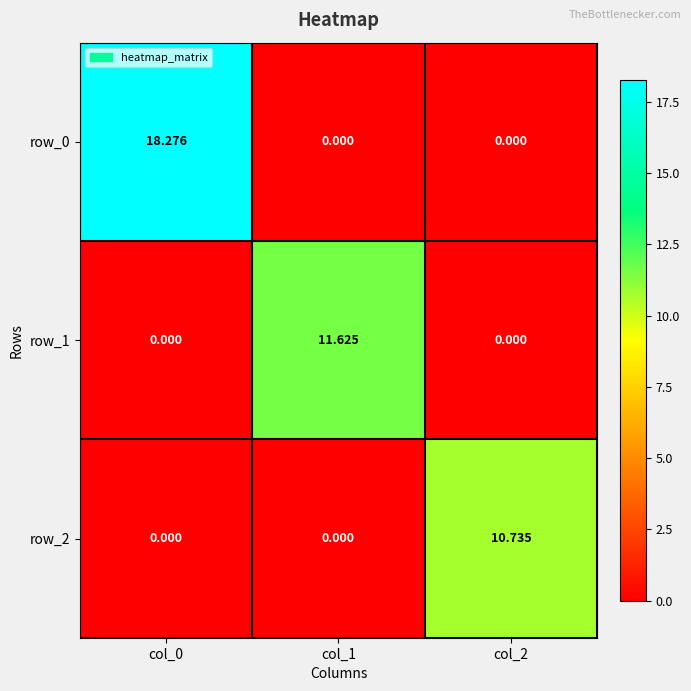

Reading left to right, extract all data points from this chart.

row_0: col_0=18.3	col_1=0.0	col_2=0.0
row_1: col_0=0.0	col_1=11.6	col_2=0.0
row_2: col_0=0.0	col_1=0.0	col_2=10.7